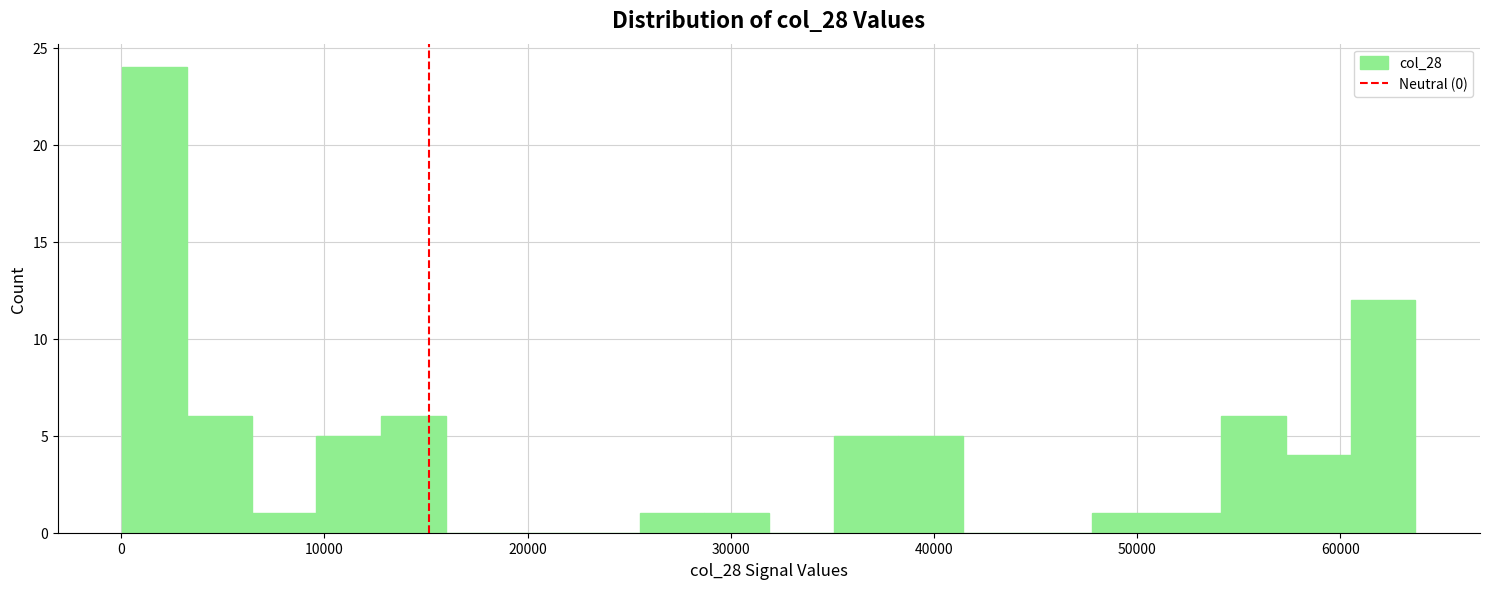

Read against the x-axis, roughly where is the centre of the tallest bar?

2000